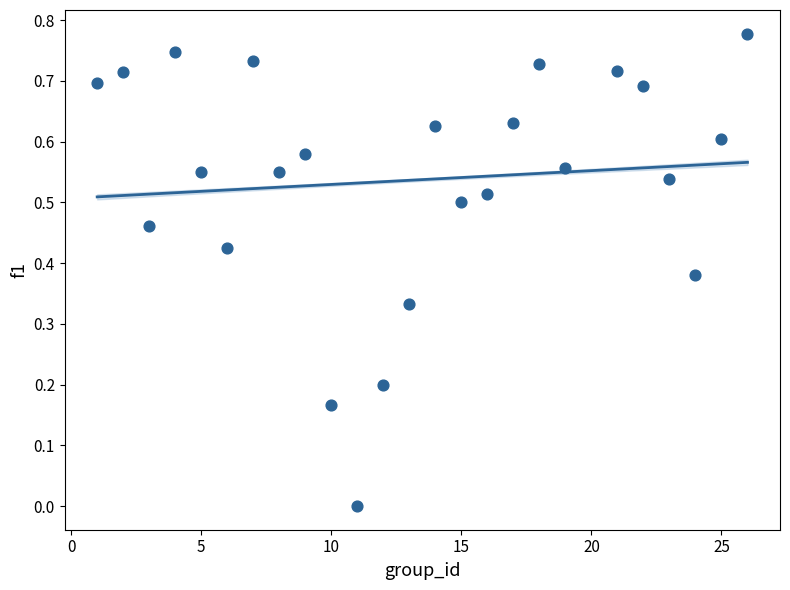

What is the range of X values (max minus min)?

25.0